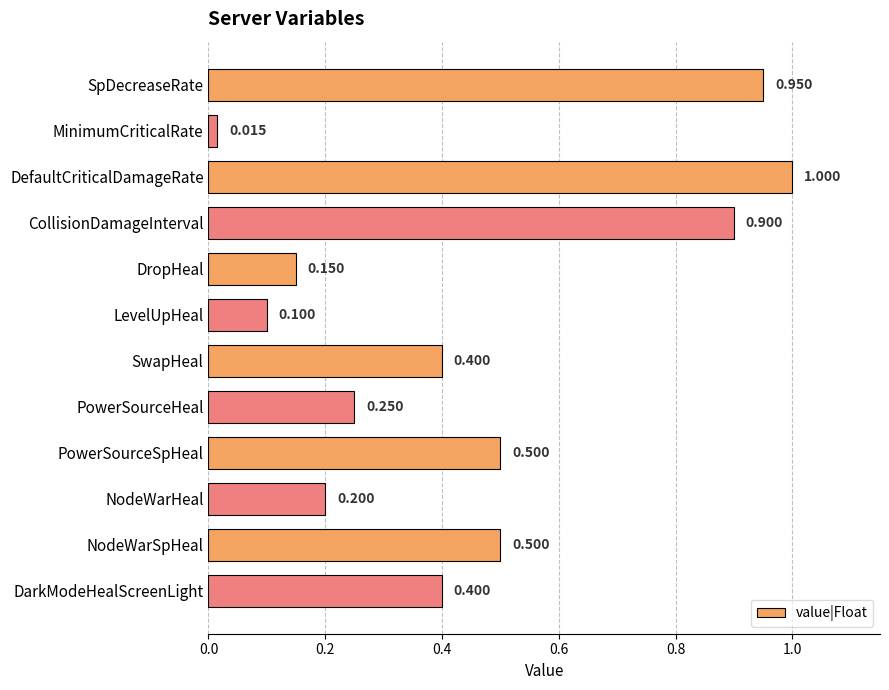

Between DropHeal and PowerSourceHeal, which is larger?

PowerSourceHeal